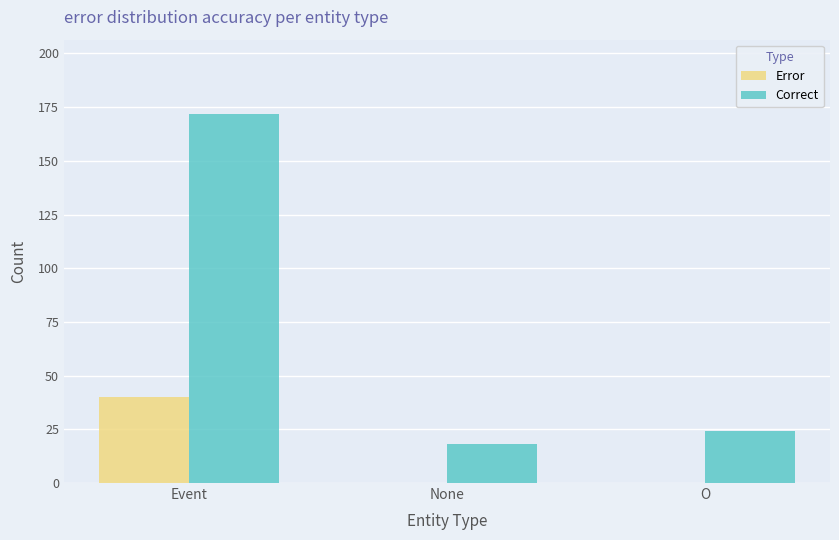

At which category does the chart reach its peak across all series?

Event